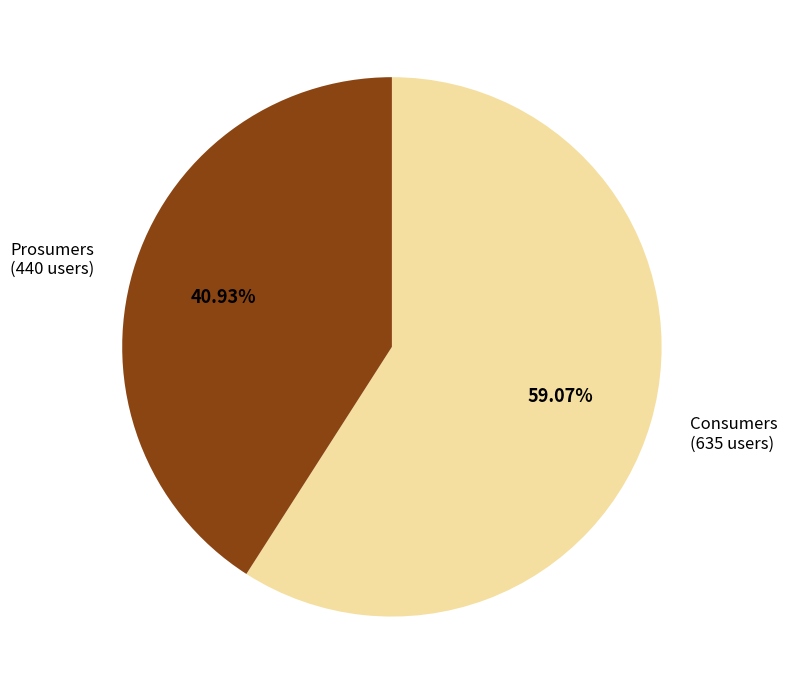

To the nearest percent, what is the combined percentage of Consumers and Prosumers?

100%